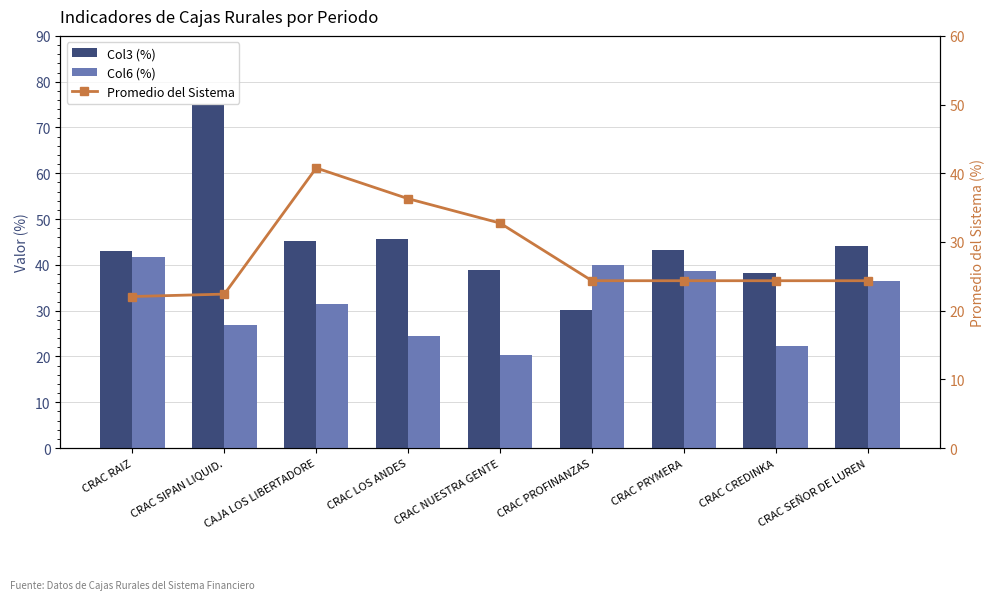

What is the total value across all series at CRAC SEÑOR DE LUREN?

104.9